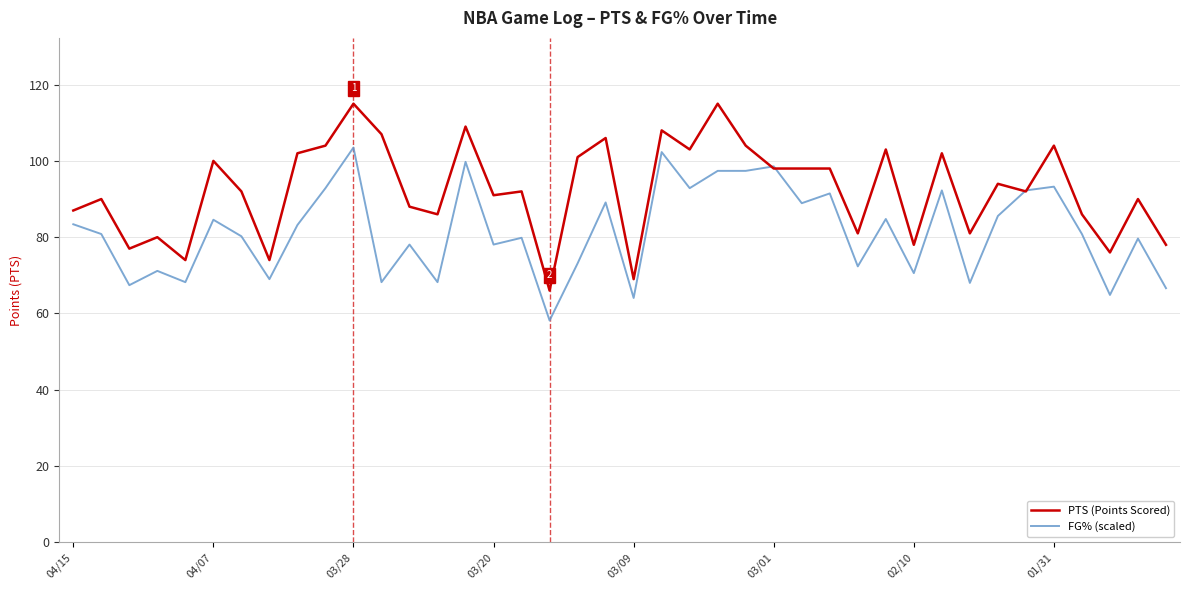

How many times do PTS (Points Scored) and FG% (scaled) cross each other?

4